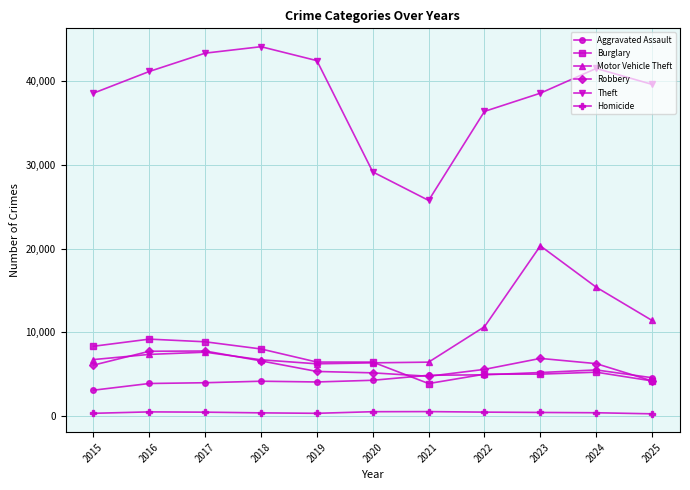

How many distinct data groups are displayed?

6